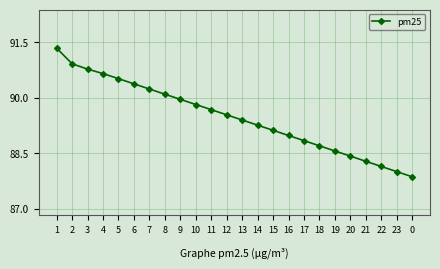

What is the change in value from 7 to 15?

-1.1